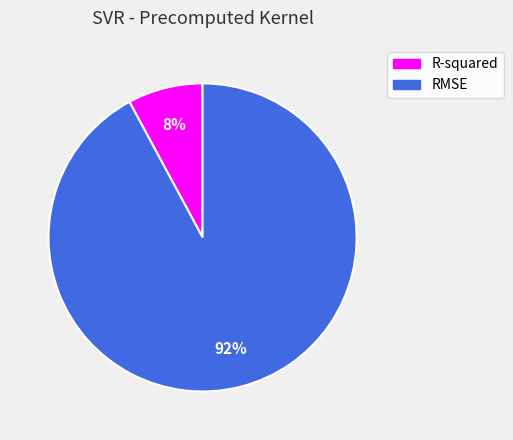

Rank the categories by value from lowest to highest.

R-squared, RMSE